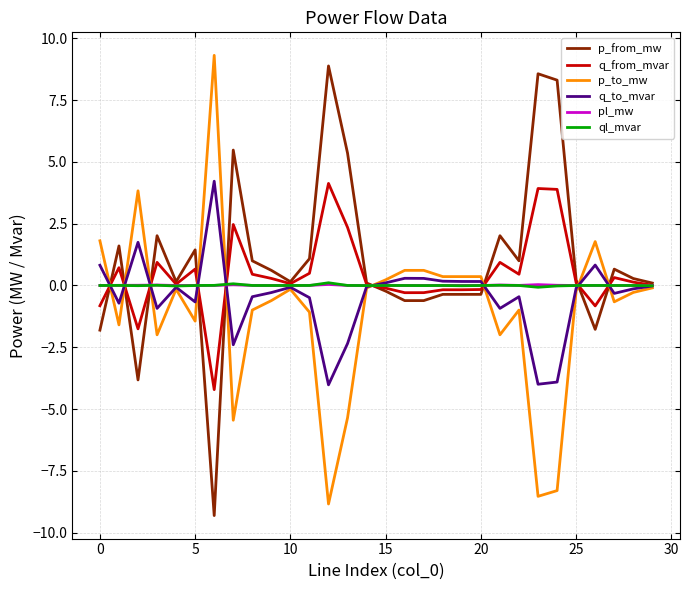

In p_from_mw, how many points are higher than both neighbors (excluding endpoints)?

9